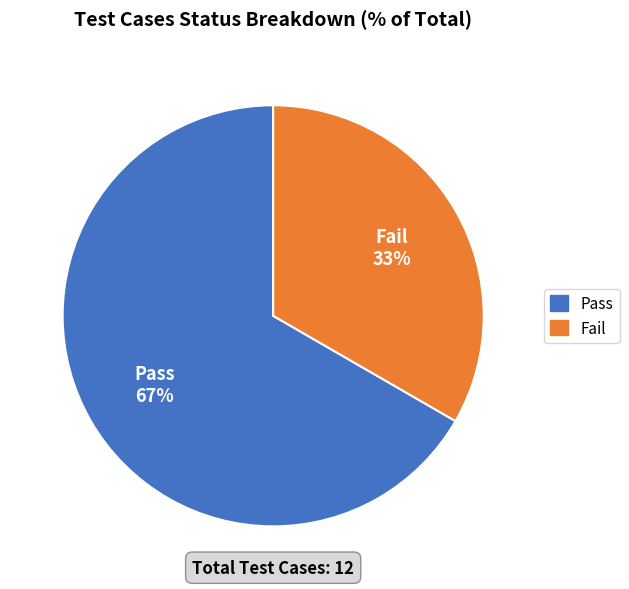

Which slice represents more than half of the pie?

Pass